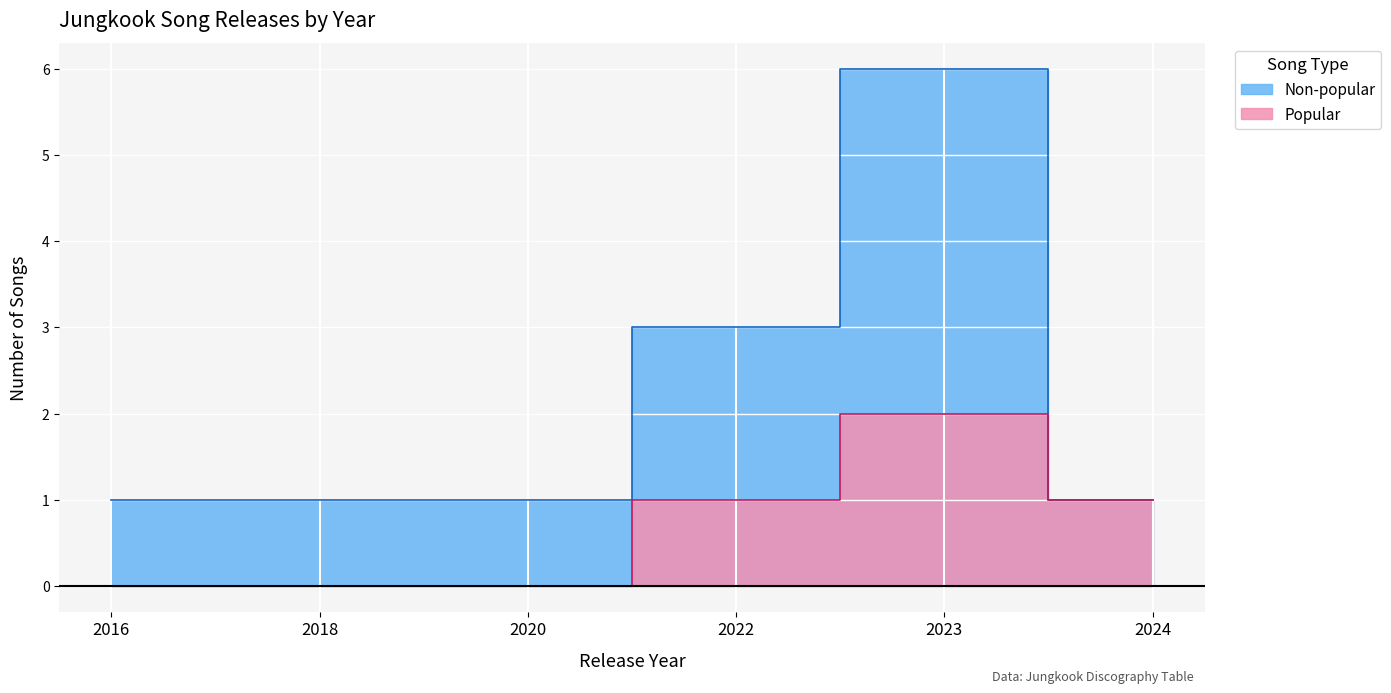

Reading left to right, what are all the values shown in this chart?

1	1	1	3	6	1